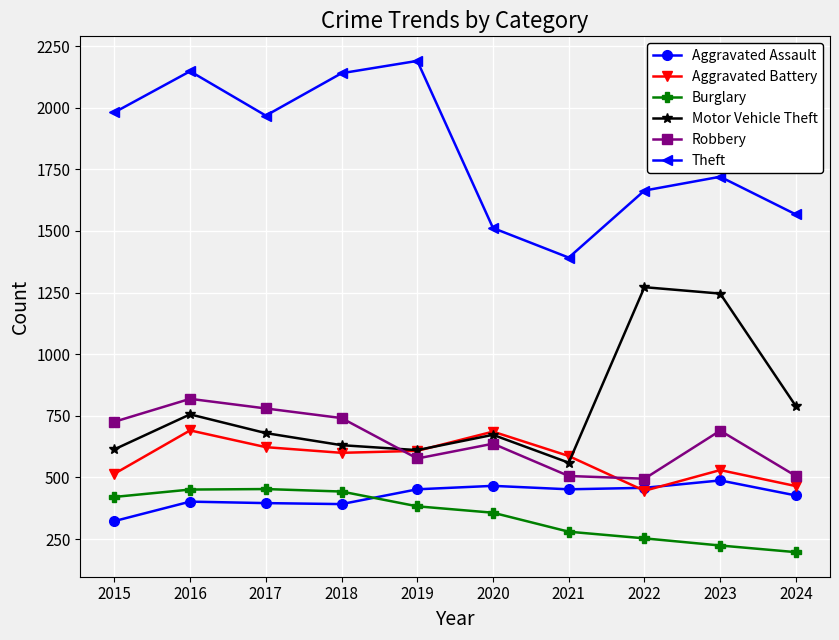

The Aggravated Battery series shows 348 at 2021. True or false?

False